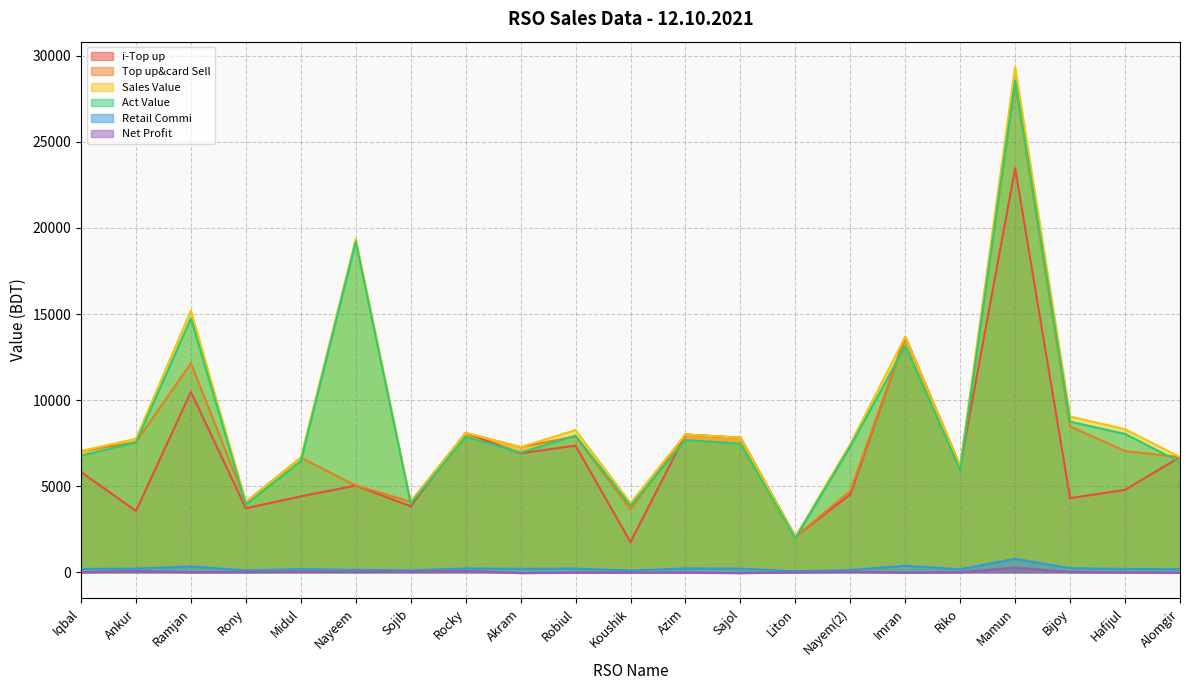

What is the difference between the highest and lowest values at Hafijul?

8326.1